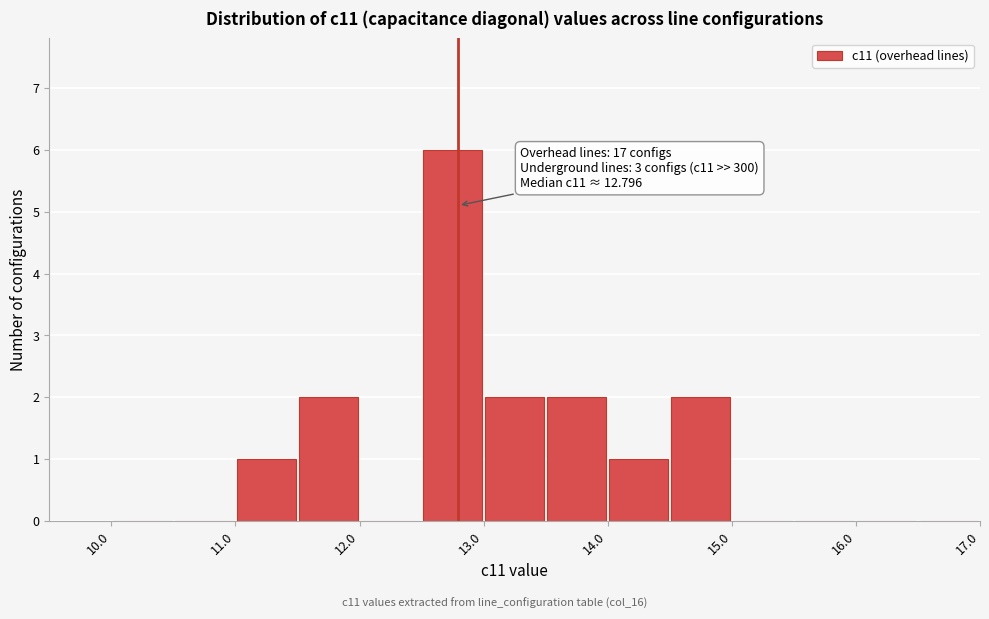

Over which range of the x-axis is the bar tallest?

12.5 to 13.0